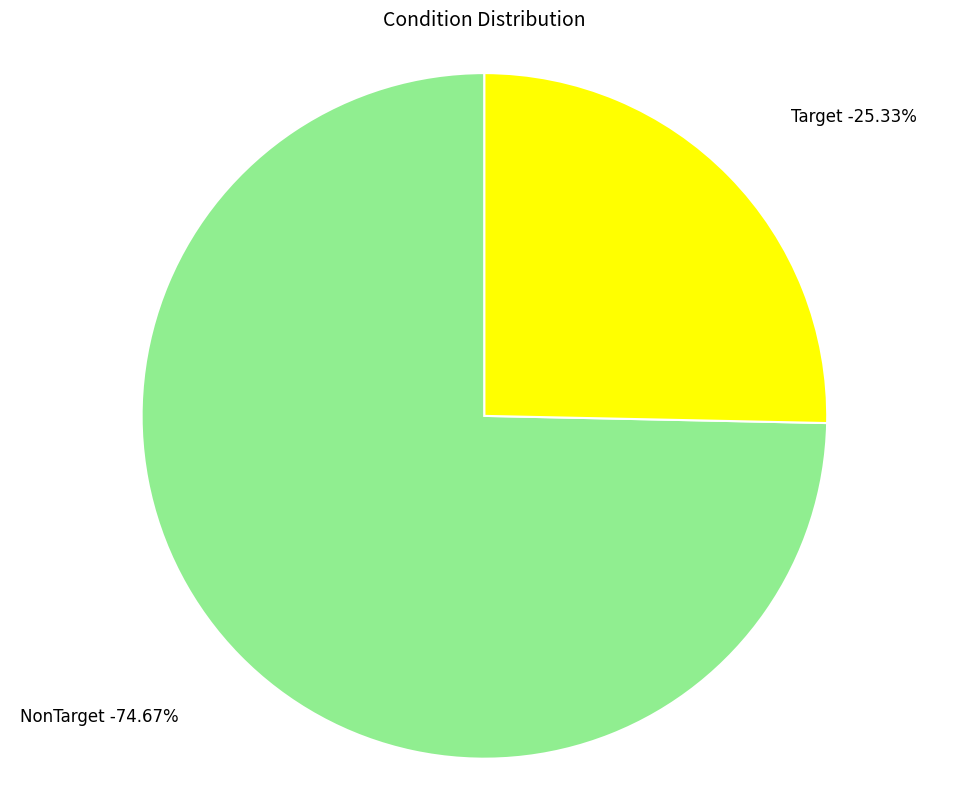

Count the number of slices in the pie.

2